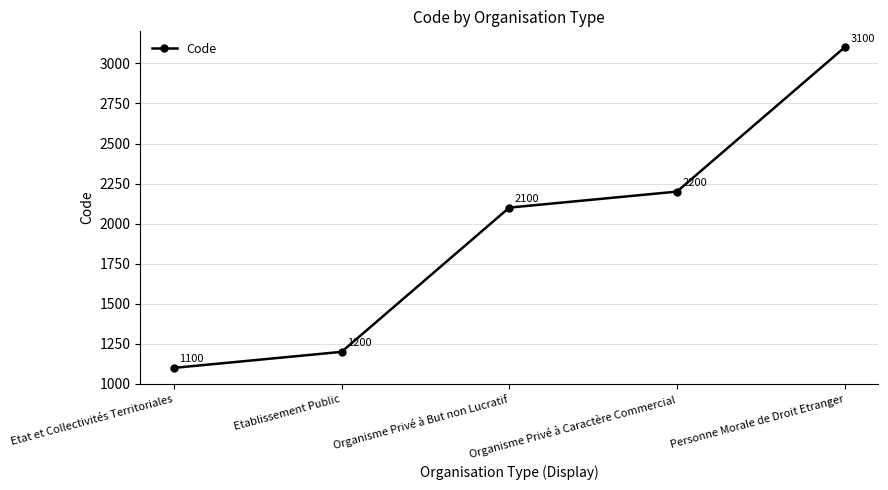

What is the average value?

1940